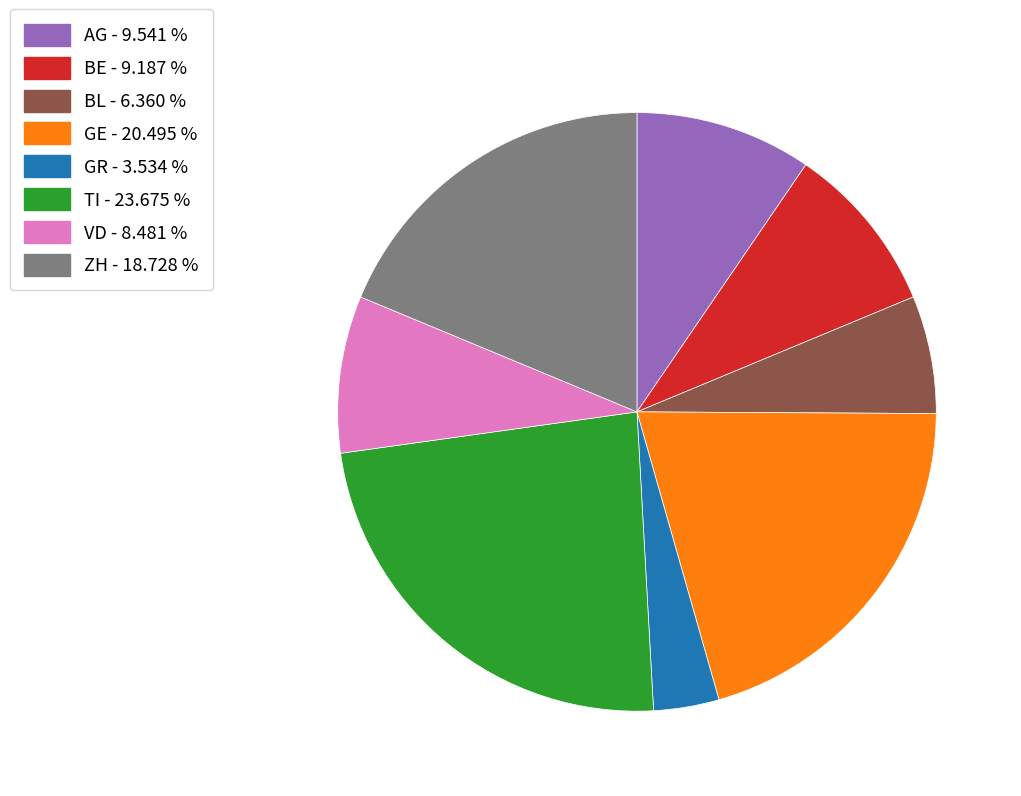

Between GR and BE, which is larger?

BE